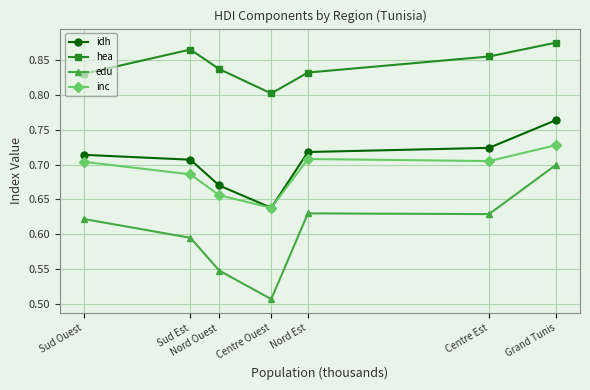

Which series has the widest spread of values?

edu